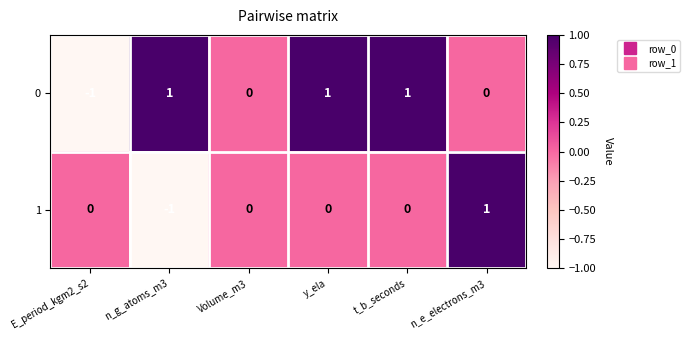

Rank the series by their average value, from highest to lowest.

0, 1